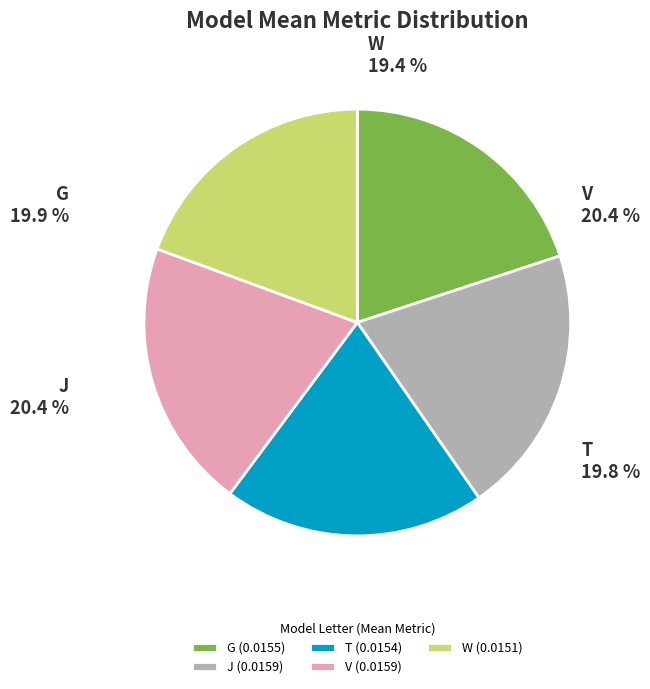

Which slice is the largest?

V